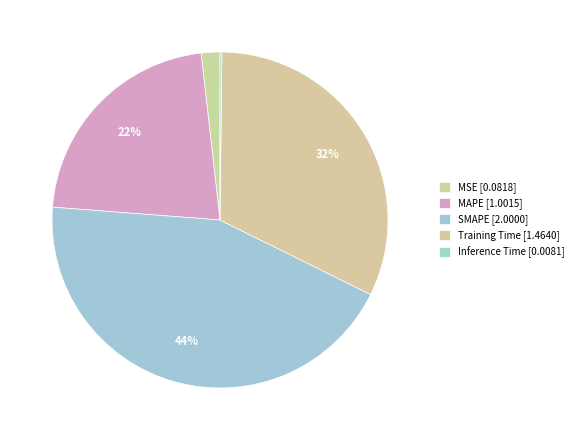

What is the change in value from MSE to Inference Time?

-0.1